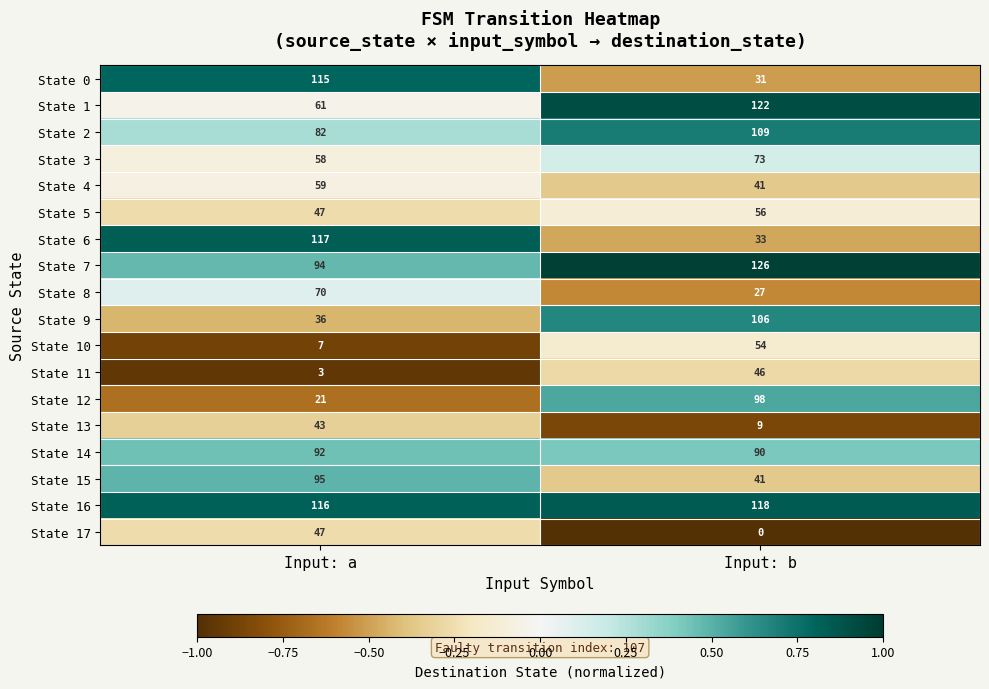

What is the maximum value shown in the chart?

126